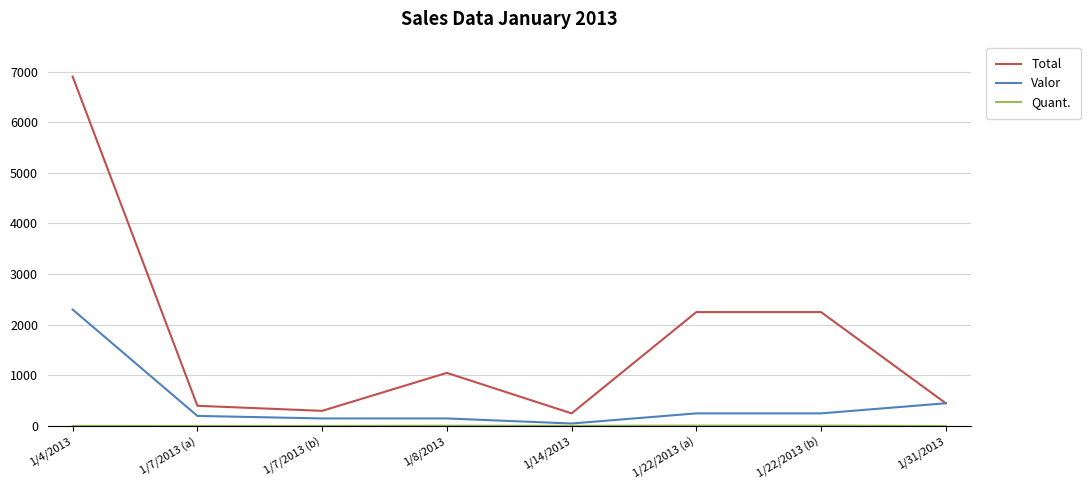

What is the difference between the highest and lowest values at 1/22/2013 (b)?

2241